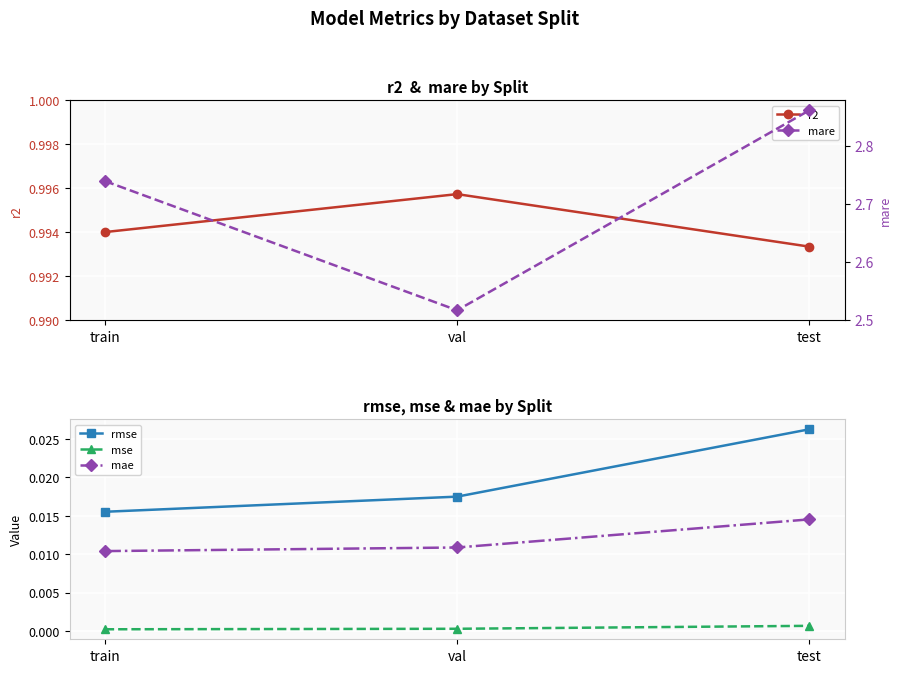

The rmse series shows 0.0 at test. True or false?

False